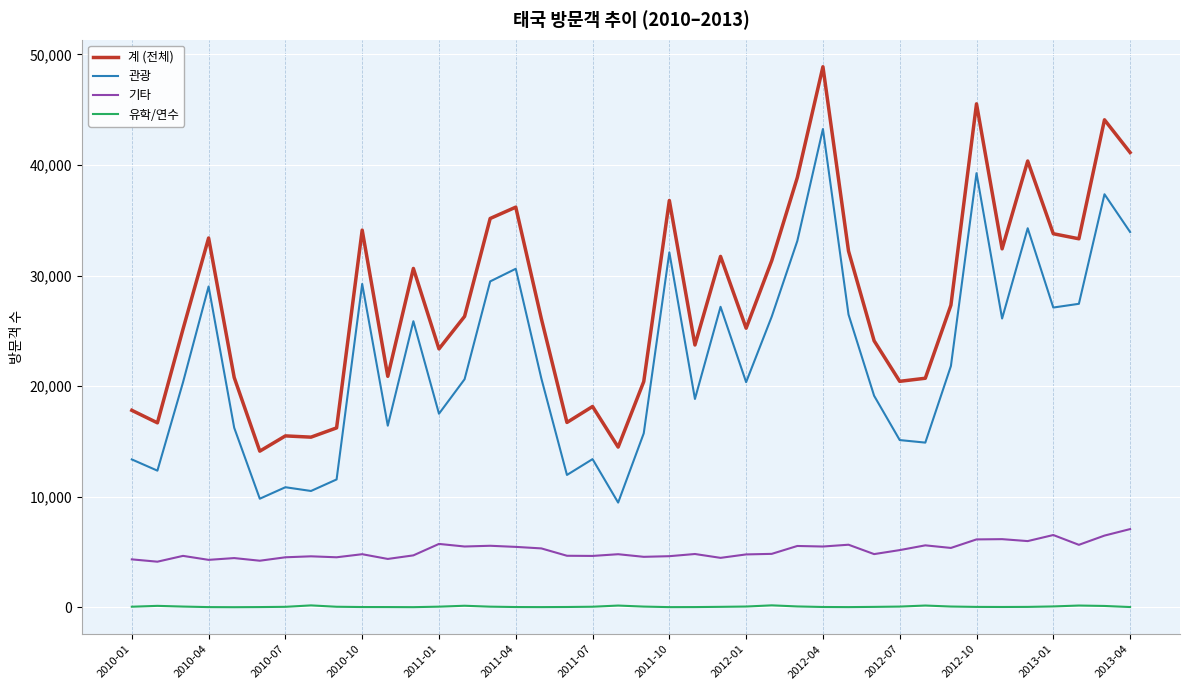

Which series has the widest spread of values?

계 (전체)